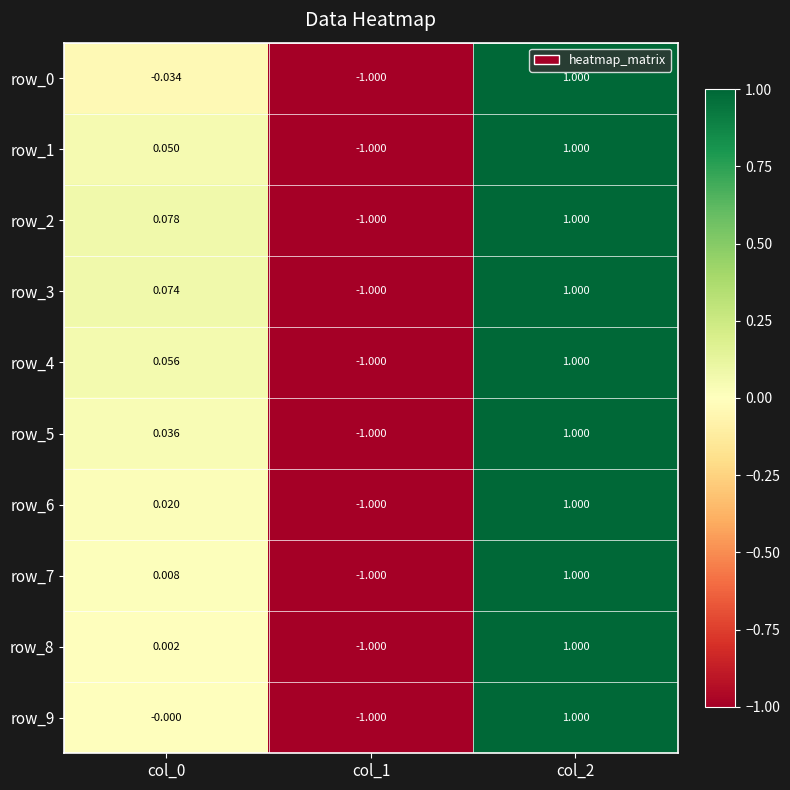

Is the value of row_7 at col_0 greater than the value of row_3 at col_1?

Yes